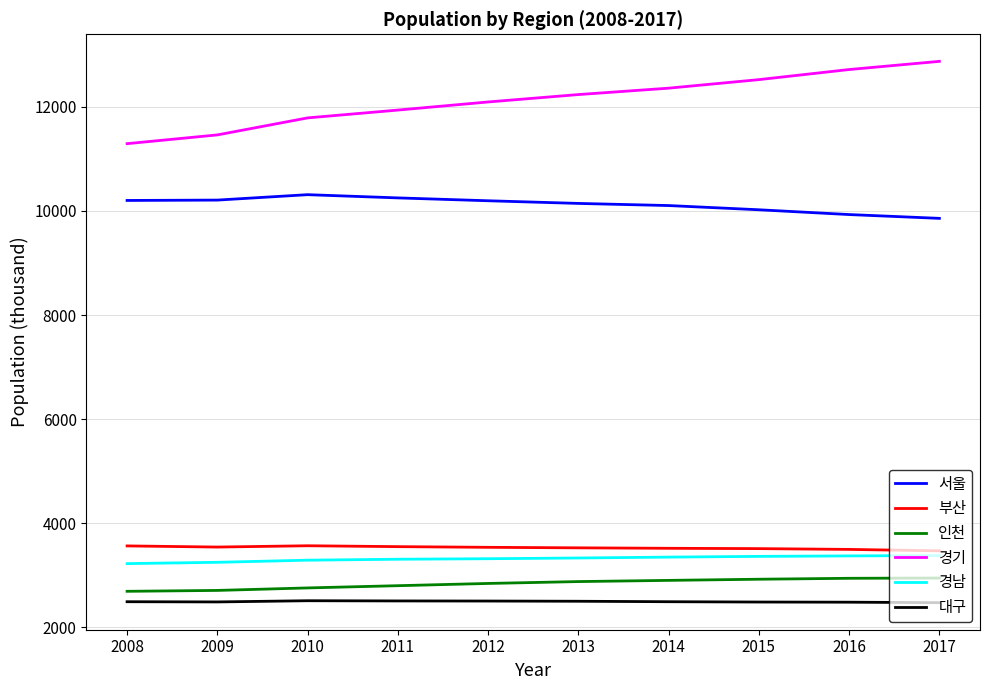

Read the 대구 value at 2011, to the nearest 5.

2510